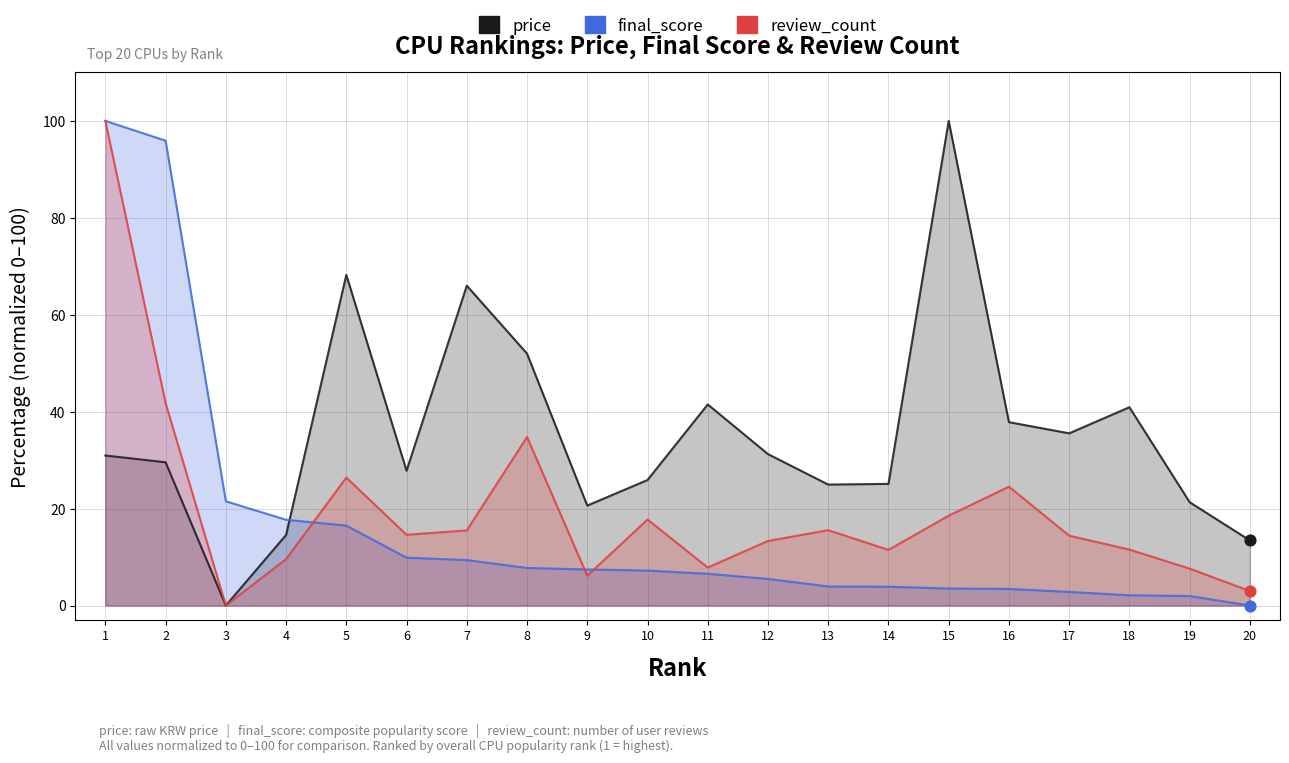

Which series has the widest spread of Y values?

price